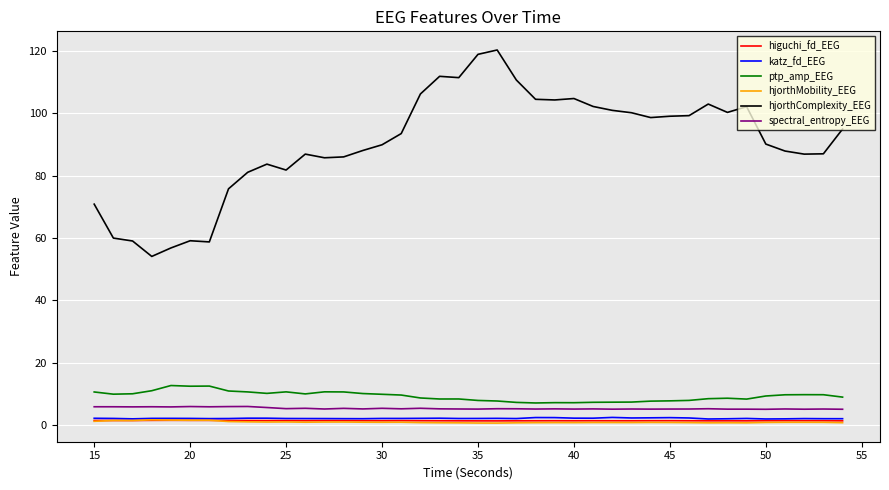

What is the lowest value of the ptp_amp_EEG series?

7.1